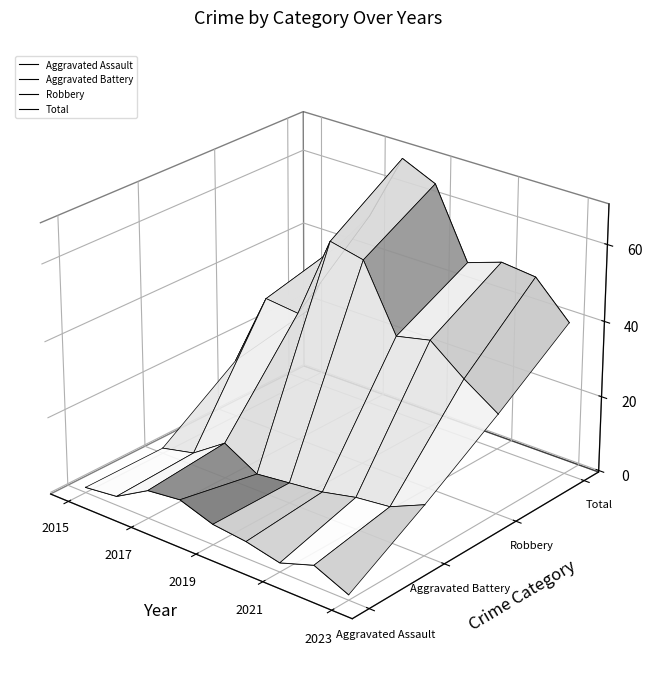

Is the value of Aggravated Assault at 2019 greater than the value of Aggravated Battery at 2021?

No